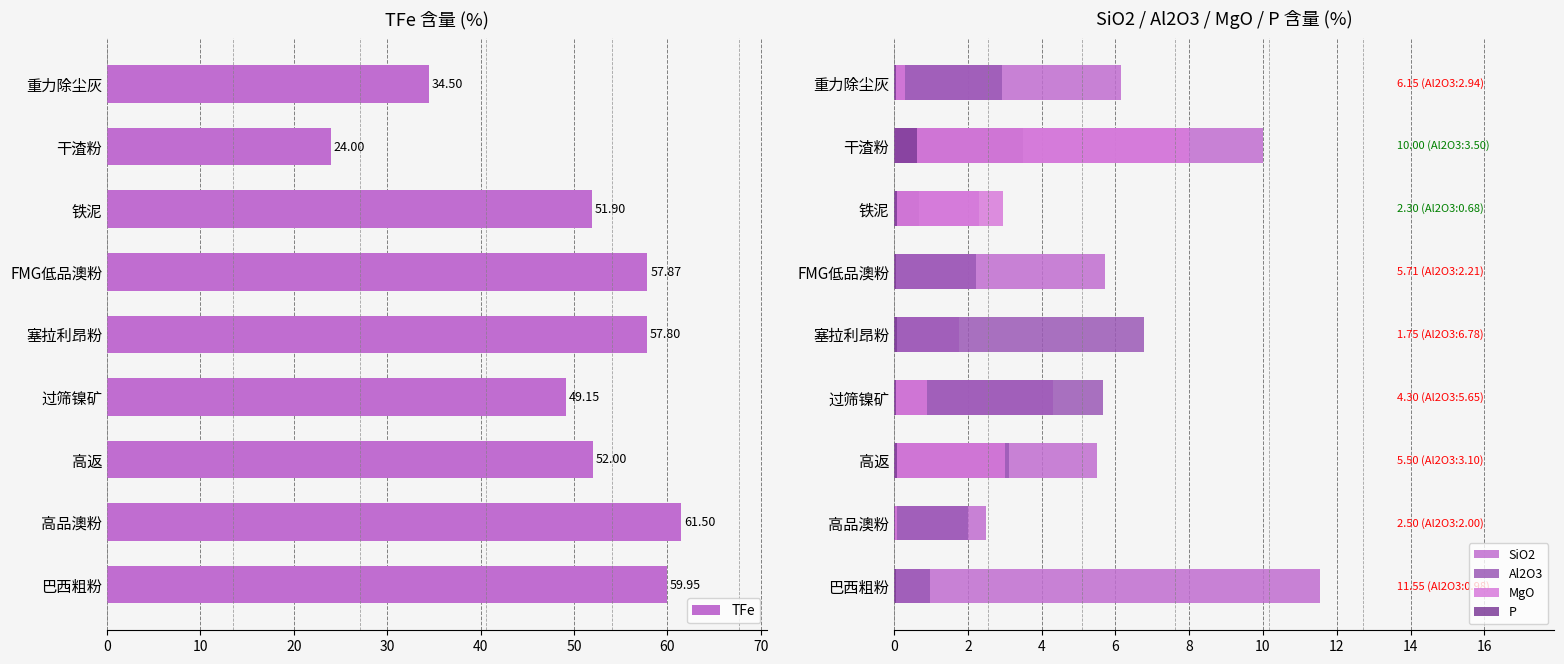

Which series has the largest total across all categories?

TFe